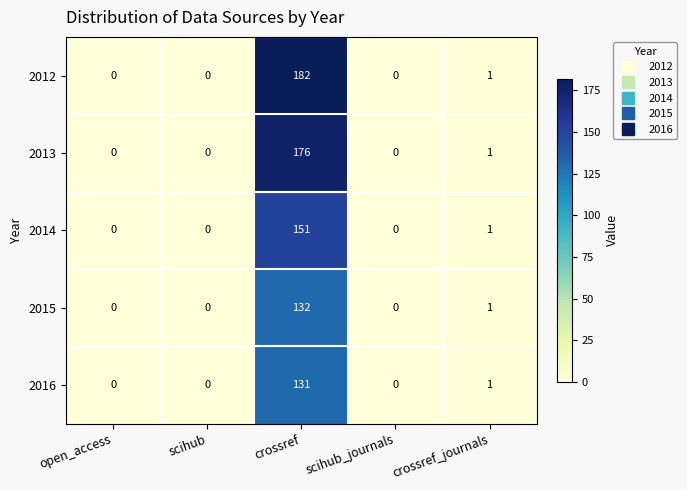

At how many categories does at least one series exceed 38?

1